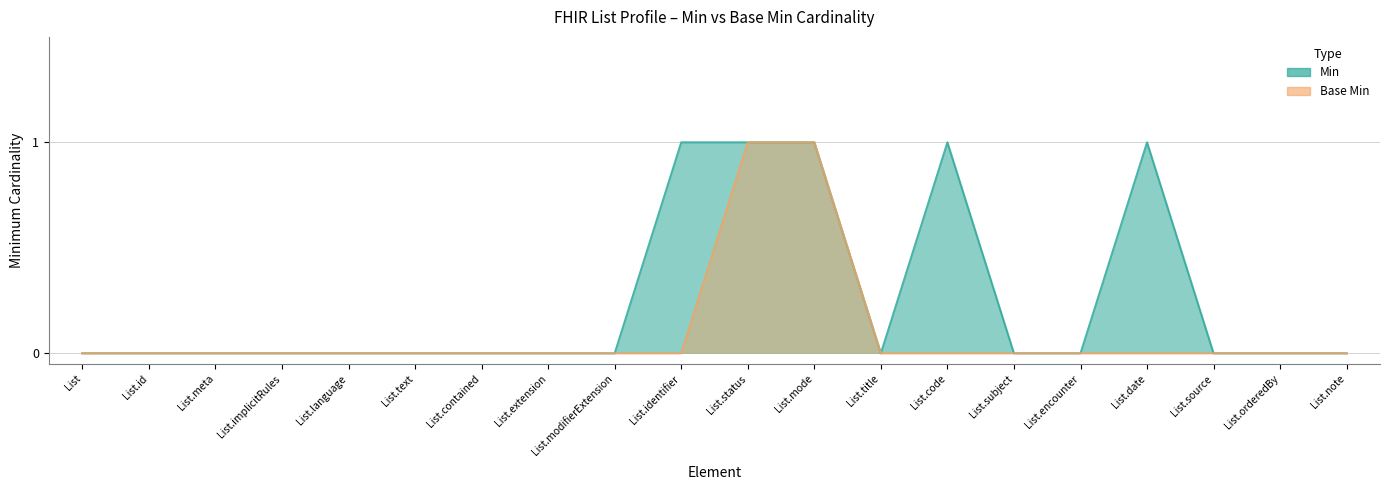

Is the value of Min at List.orderedBy greater than the value of Base Min at List.title?

No